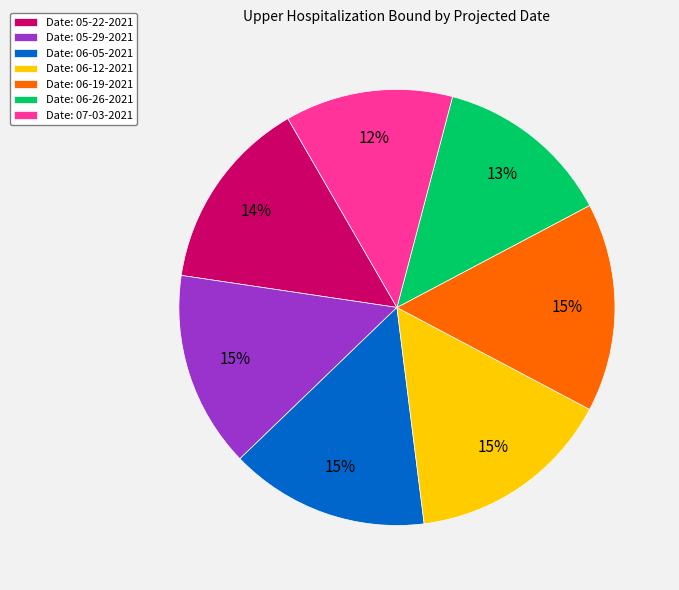

What percentage is the Date: 06-26-2021 slice, to the nearest percent?

13%